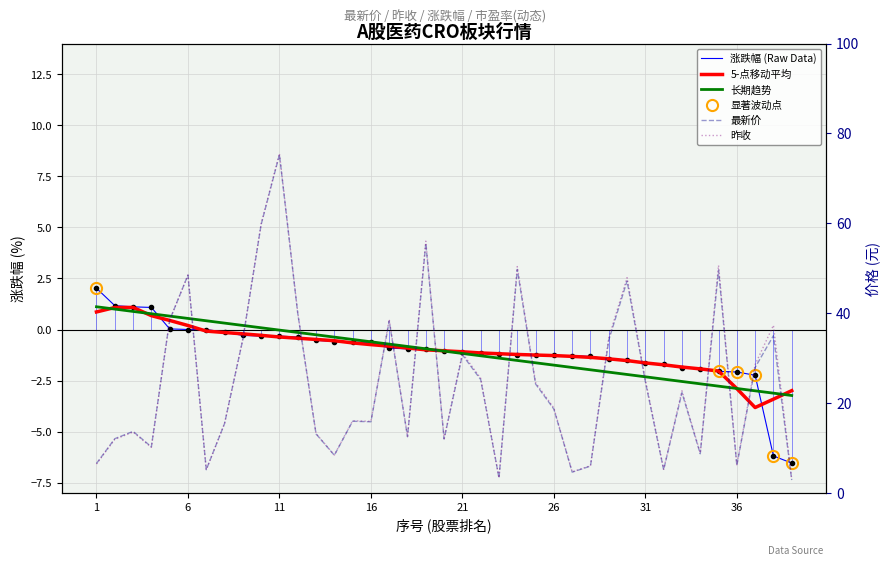

What is the minimum value shown in the chart?

-6.5